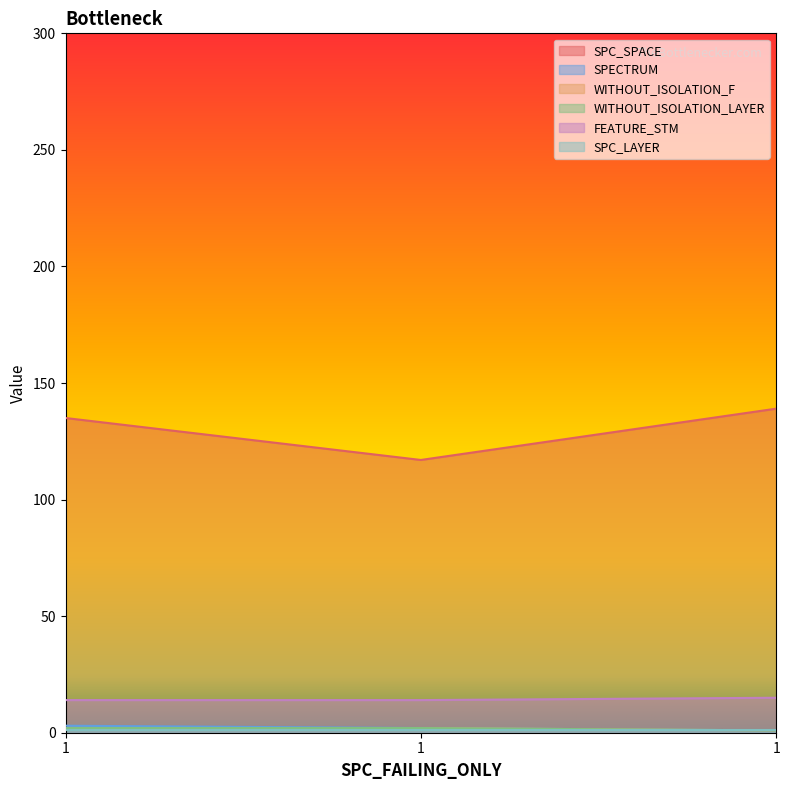

How many FEATURE_STM values are between 14 and 15?

3